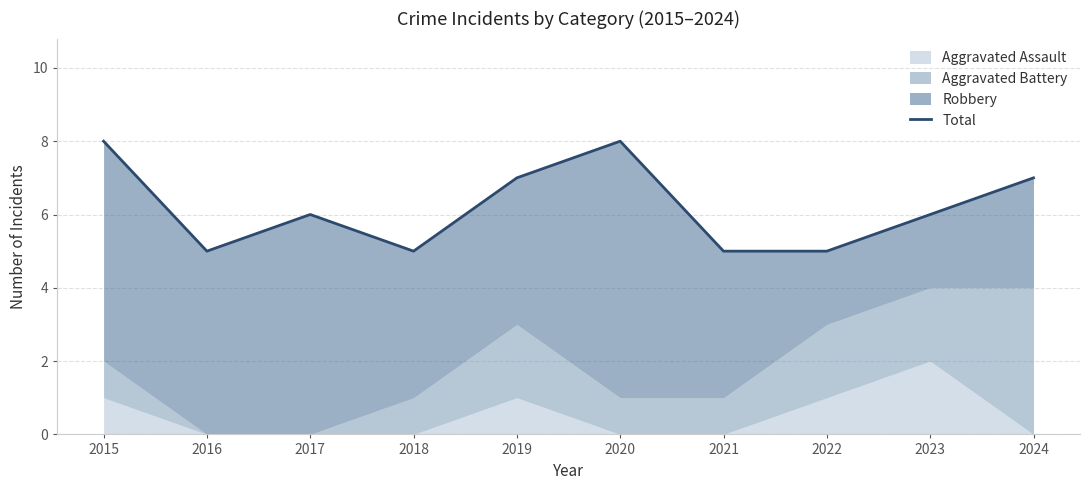

What is the maximum value shown in the chart?

8